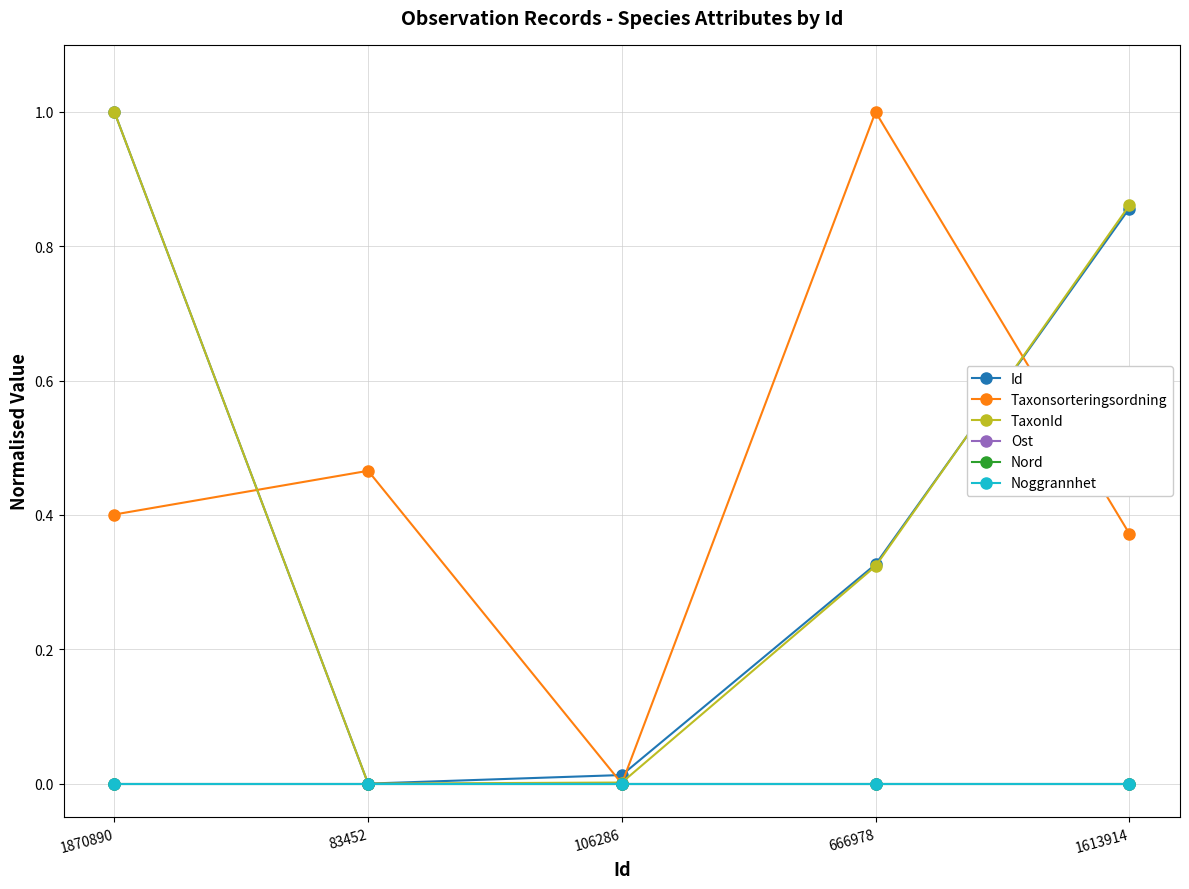

Is this an area chart (filled region under the line)?

No